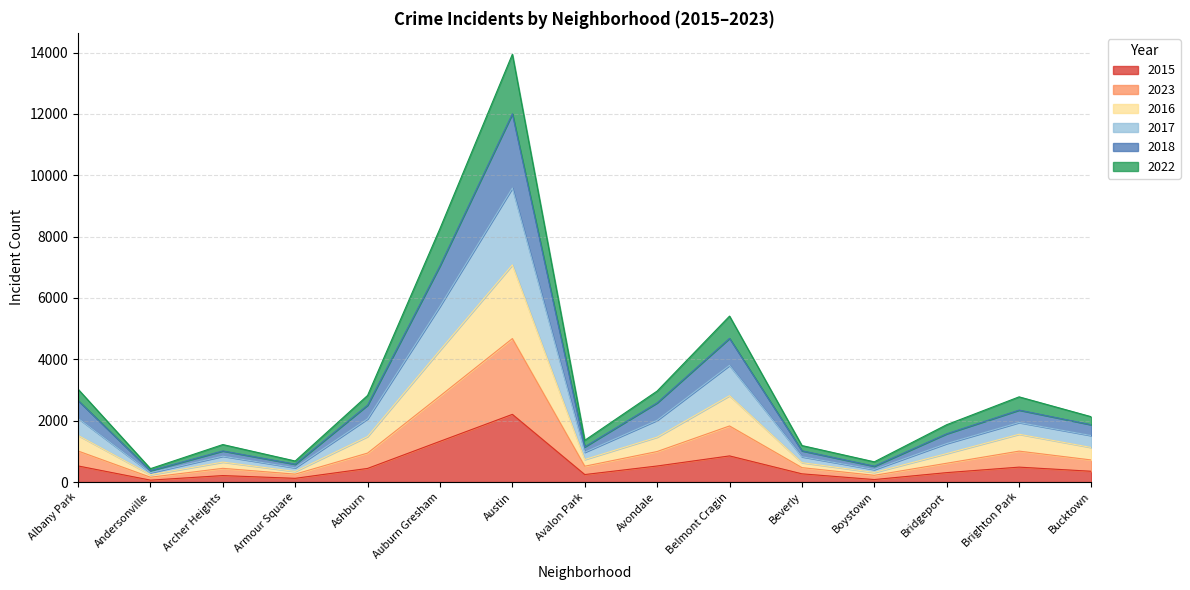

Does the chart have visible grid lines?

Yes